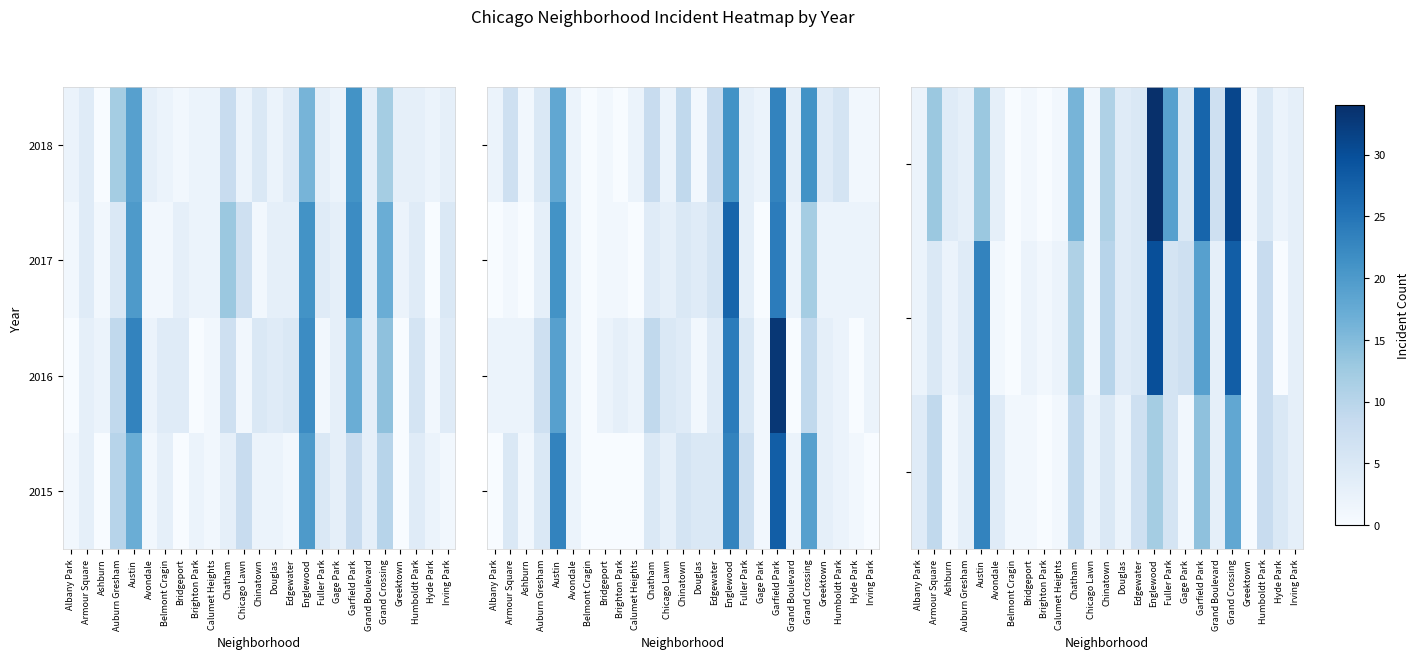

Count the number of categories in the chart.

25